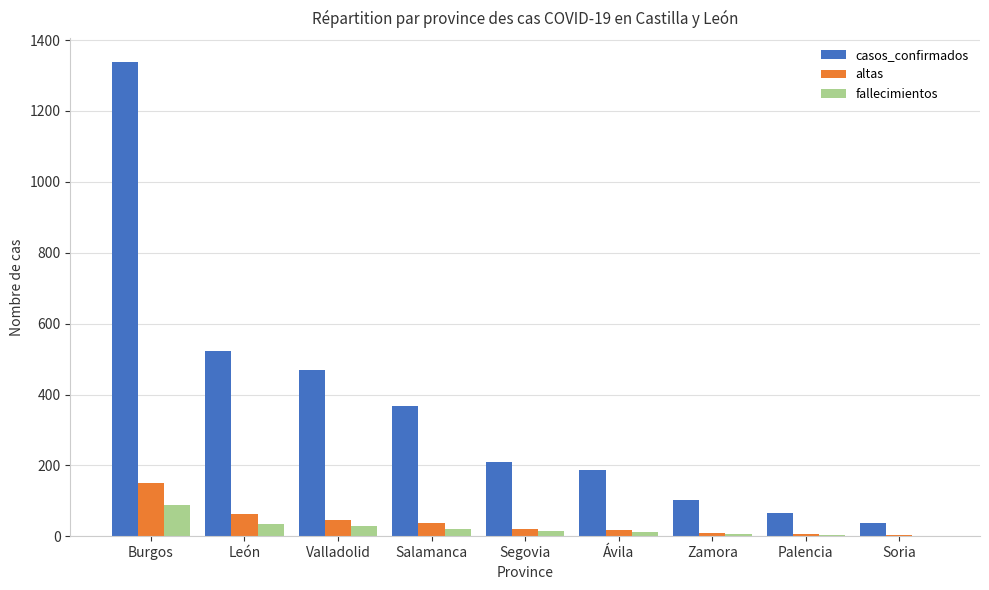

What is the sum of all fallecimientos values?

211